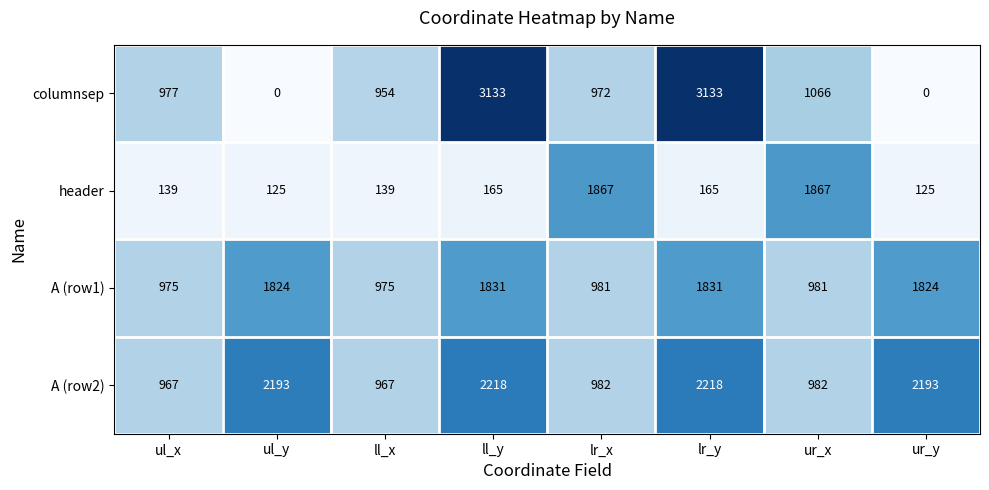

What is the difference between the highest and lowest values at ul_y?

2193